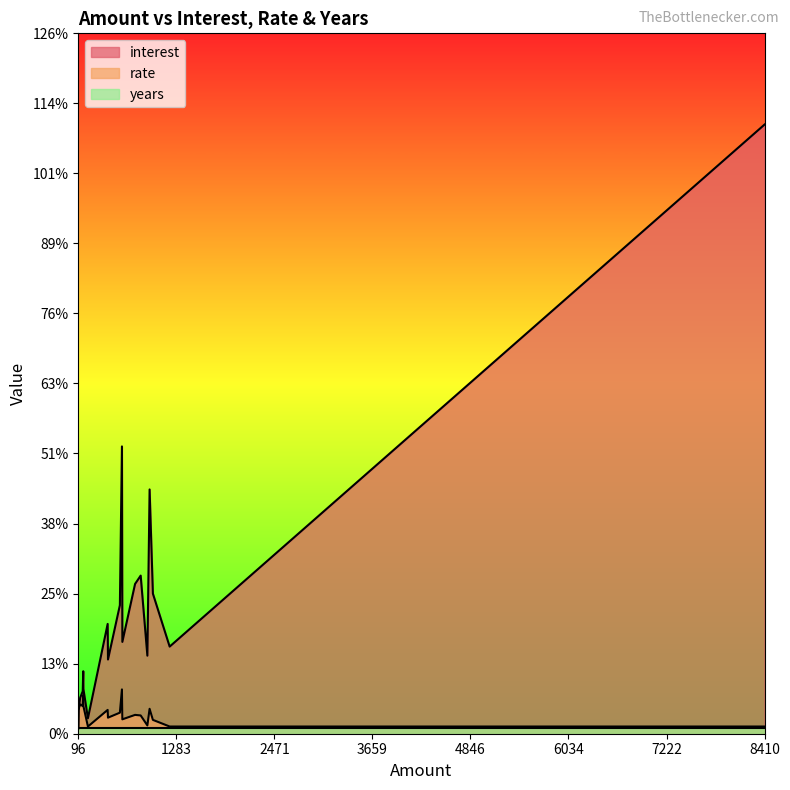

What is the difference between the second highest and minimum values in the interest series?

50.9